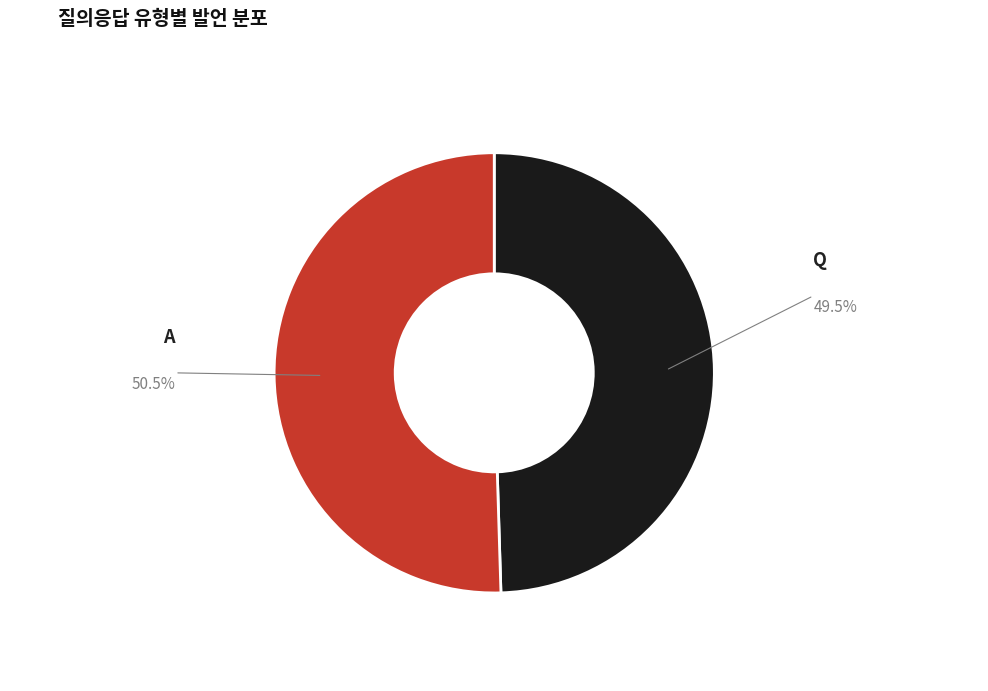

Which slice is the smallest?

Q